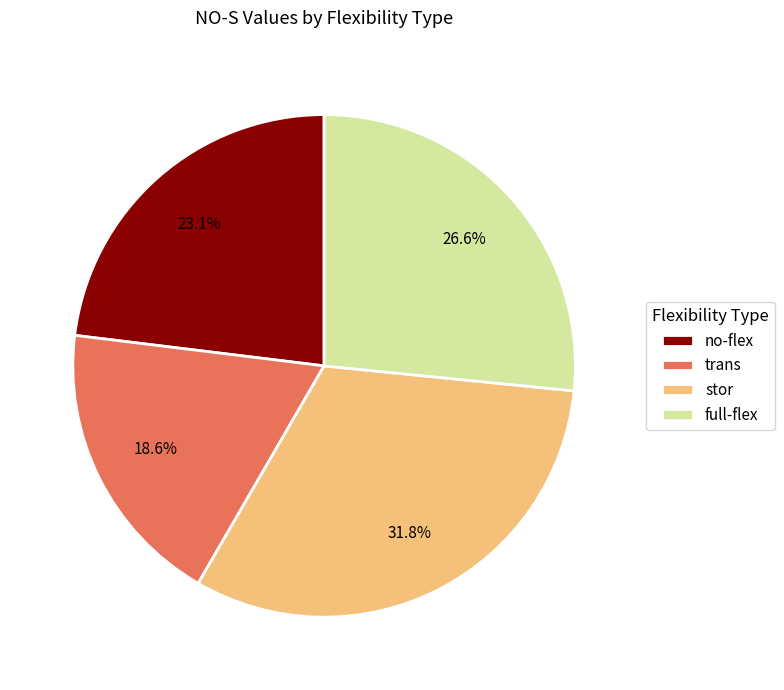

To the nearest percent, what portion does trans represent?

19%